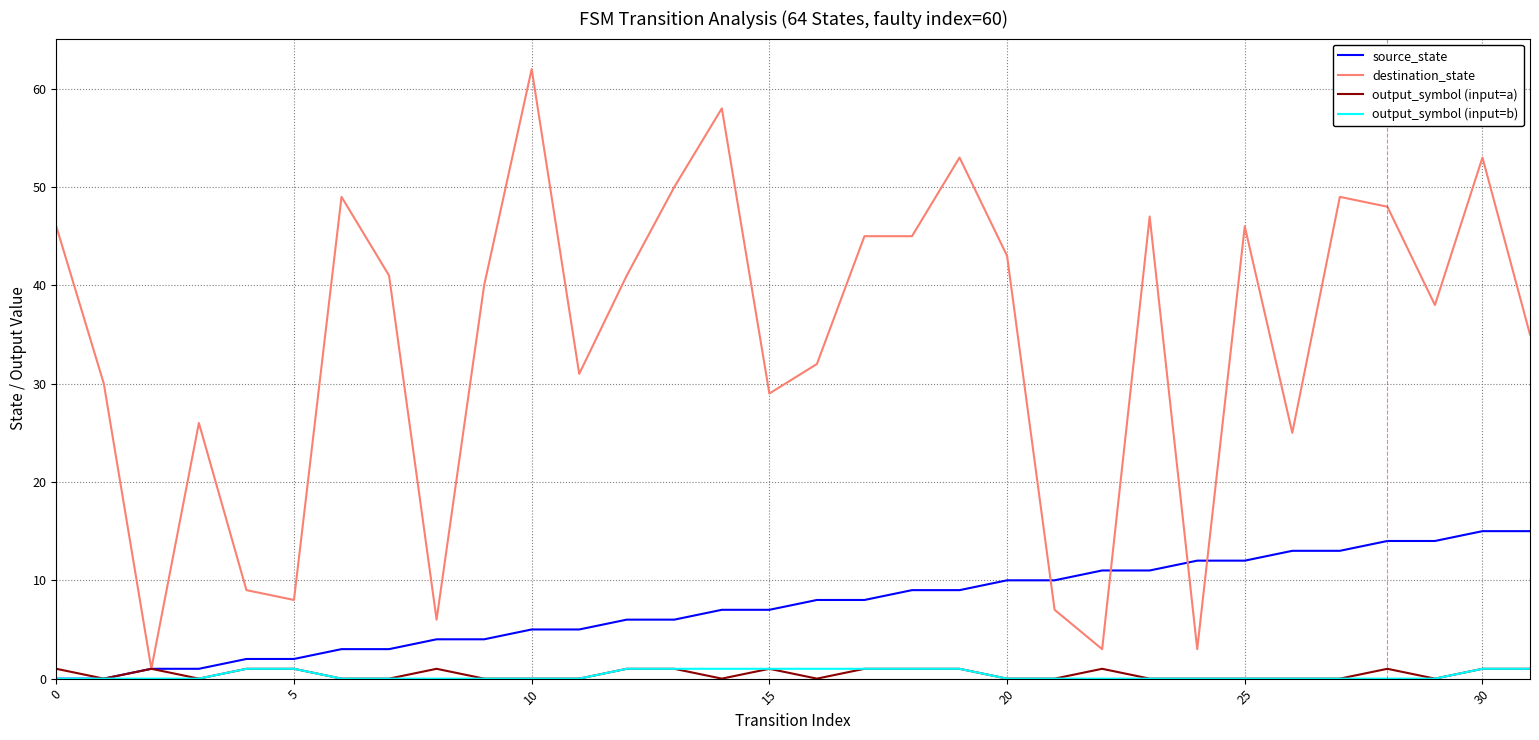

Which series has the largest total across all categories?

destination_state